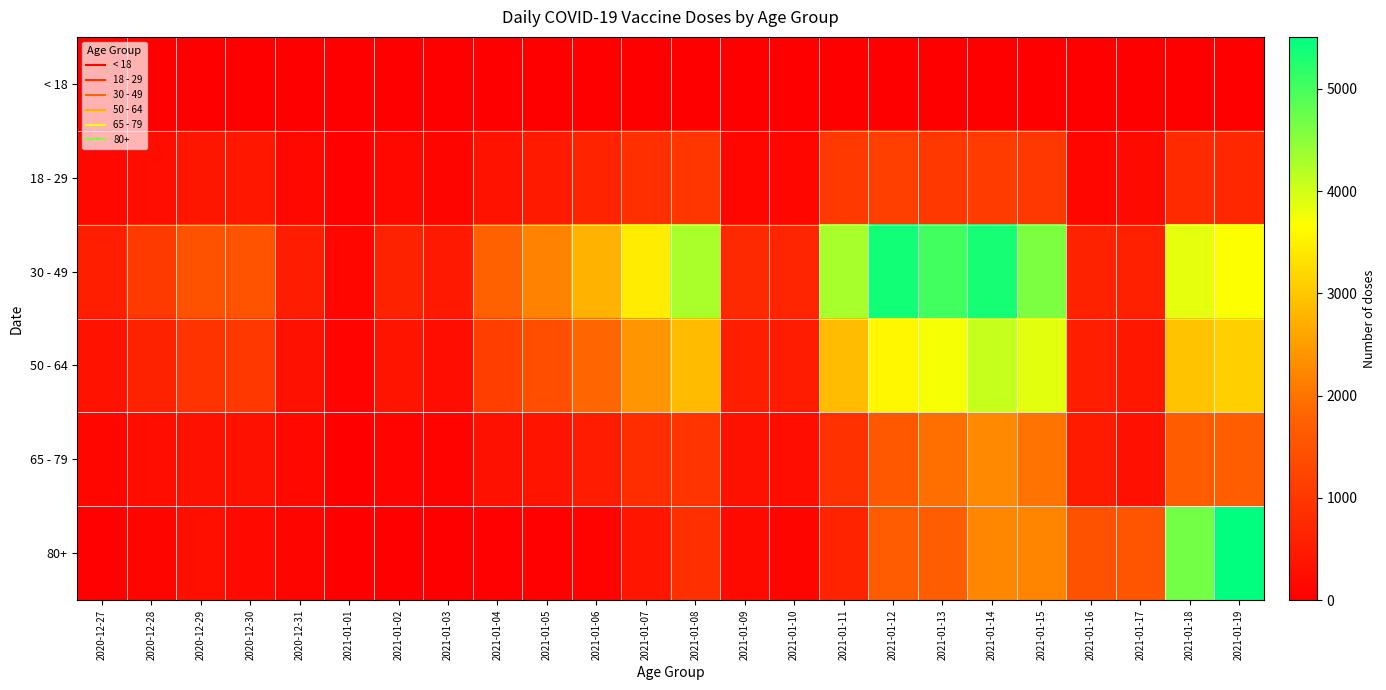

Reading right to left, transcribe all the data shown in this chart.

< 18: 2021-01-19=1	2021-01-18=5	2021-01-17=0	2021-01-16=0	2021-01-15=9	2021-01-14=21	2021-01-13=7	2021-01-12=1	2021-01-11=2	2021-01-10=0	2021-01-09=1	2021-01-08=4	2021-01-07=3	2021-01-06=3	2021-01-05=0	2021-01-04=0	2021-01-03=1	2021-01-02=0	2021-01-01=0	2020-12-31=1	2020-12-30=0	2020-12-29=1	2020-12-28=0	2020-12-27=0
18 - 29: 2021-01-19=712	2021-01-18=766	2021-01-17=187	2021-01-16=133	2021-01-15=991	2021-01-14=1079	2021-01-13=1028	2021-01-12=1147	2021-01-11=1042	2021-01-10=150	2021-01-09=146	2021-01-08=983	2021-01-07=852	2021-01-06=640	2021-01-05=493	2021-01-04=356	2021-01-03=103	2021-01-02=151	2021-01-01=22	2020-12-31=159	2020-12-30=423	2020-12-29=416	2020-12-28=268	2020-12-27=164
30 - 49: 2021-01-19=3684	2021-01-18=3855	2021-01-17=596	2021-01-16=620	2021-01-15=4609	2021-01-14=5337	2021-01-13=5046	2021-01-12=5374	2021-01-11=4299	2021-01-10=684	2021-01-09=754	2021-01-08=4278	2021-01-07=3448	2021-01-06=2760	2021-01-05=2179	2021-01-04=1738	2021-01-03=464	2021-01-02=628	2021-01-01=131	2020-12-31=544	2020-12-30=1517	2020-12-29=1492	2020-12-28=1057	2020-12-27=574
50 - 64: 2021-01-19=3104	2021-01-18=2951	2021-01-17=426	2021-01-16=578	2021-01-15=3880	2021-01-14=4082	2021-01-13=3728	2021-01-12=3582	2021-01-11=2876	2021-01-10=507	2021-01-09=581	2021-01-08=2870	2021-01-07=2407	2021-01-06=1819	2021-01-05=1419	2021-01-04=1123	2021-01-03=274	2021-01-02=374	2021-01-01=87	2020-12-31=313	2020-12-30=1029	2020-12-29=936	2020-12-28=617	2020-12-27=344
65 - 79: 2021-01-19=1687	2021-01-18=1674	2021-01-17=309	2021-01-16=497	2021-01-15=2012	2021-01-14=2266	2021-01-13=1952	2021-01-12=1591	2021-01-11=898	2021-01-10=262	2021-01-09=324	2021-01-08=941	2021-01-07=821	2021-01-06=508	2021-01-05=370	2021-01-04=319	2021-01-03=71	2021-01-02=88	2021-01-01=19	2020-12-31=171	2020-12-30=315	2020-12-29=332	2020-12-28=242	2020-12-27=147
80+: 2021-01-19=5509	2021-01-18=4672	2021-01-17=1541	2021-01-16=1486	2021-01-15=2213	2021-01-14=2242	2021-01-13=1685	2021-01-12=1648	2021-01-11=636	2021-01-10=108	2021-01-09=186	2021-01-08=856	2021-01-07=398	2021-01-06=67	2021-01-05=41	2021-01-04=29	2021-01-03=2	2021-01-02=12	2021-01-01=3	2020-12-31=117	2020-12-30=178	2020-12-29=280	2020-12-28=98	2020-12-27=26